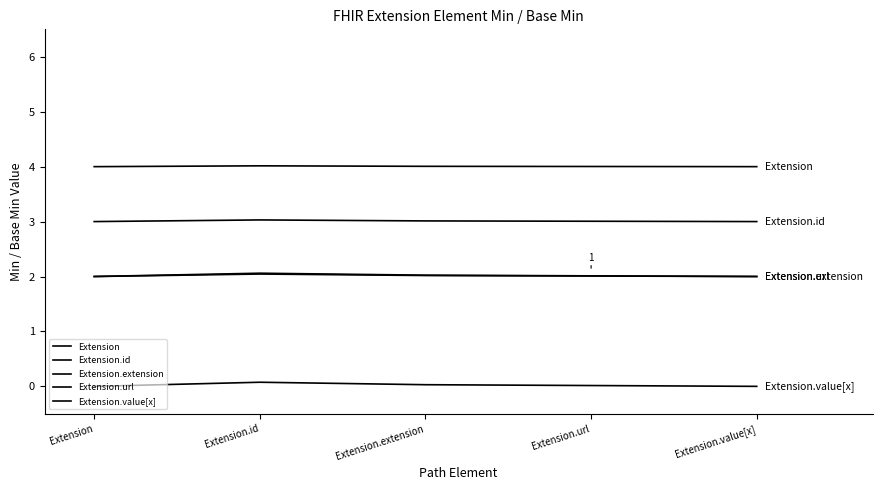

What is the minimum value for Extension.id?

3.0